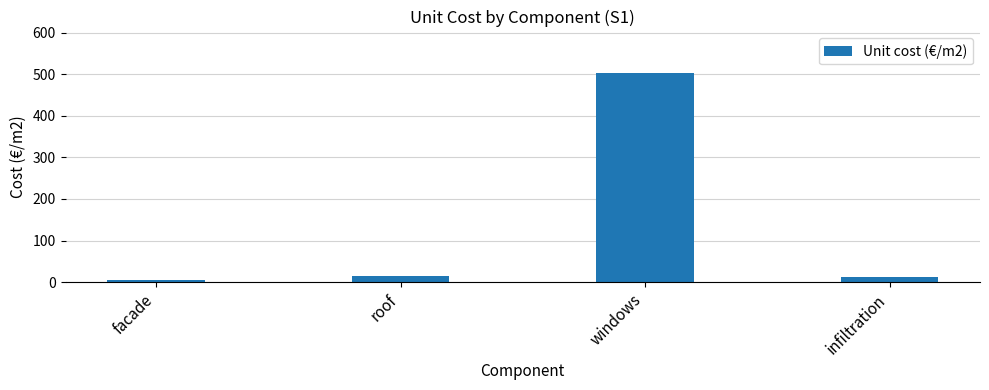

Which category has the highest value across all series?

windows